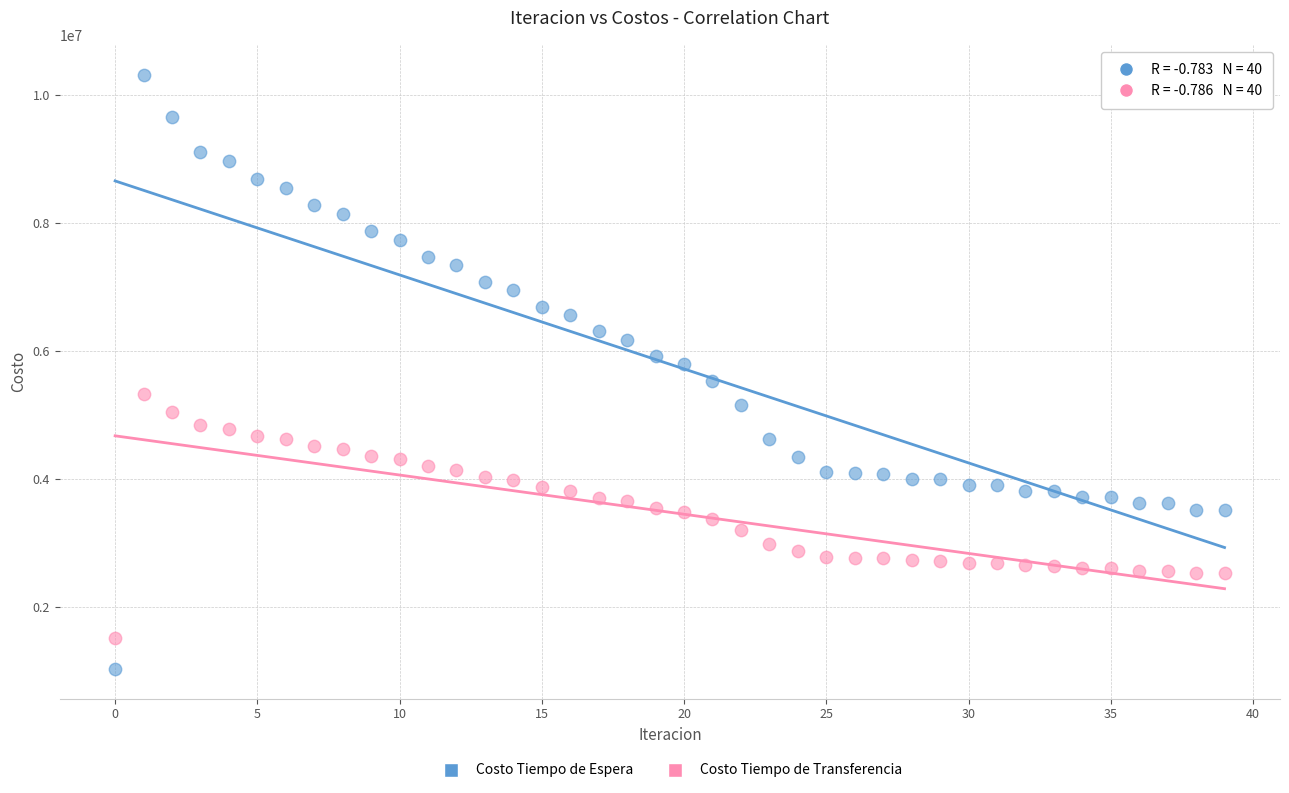

What are all the series names shown in the legend?

Costo Tiempo de Espera, Costo Tiempo de Transferencia